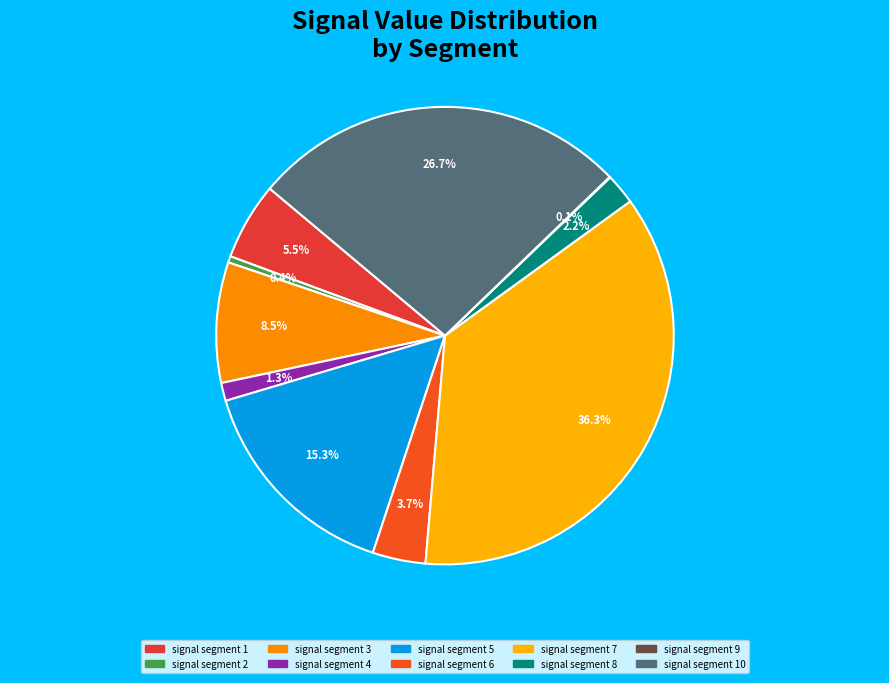

Between signal segment 6 and signal segment 7, which is larger?

signal segment 7